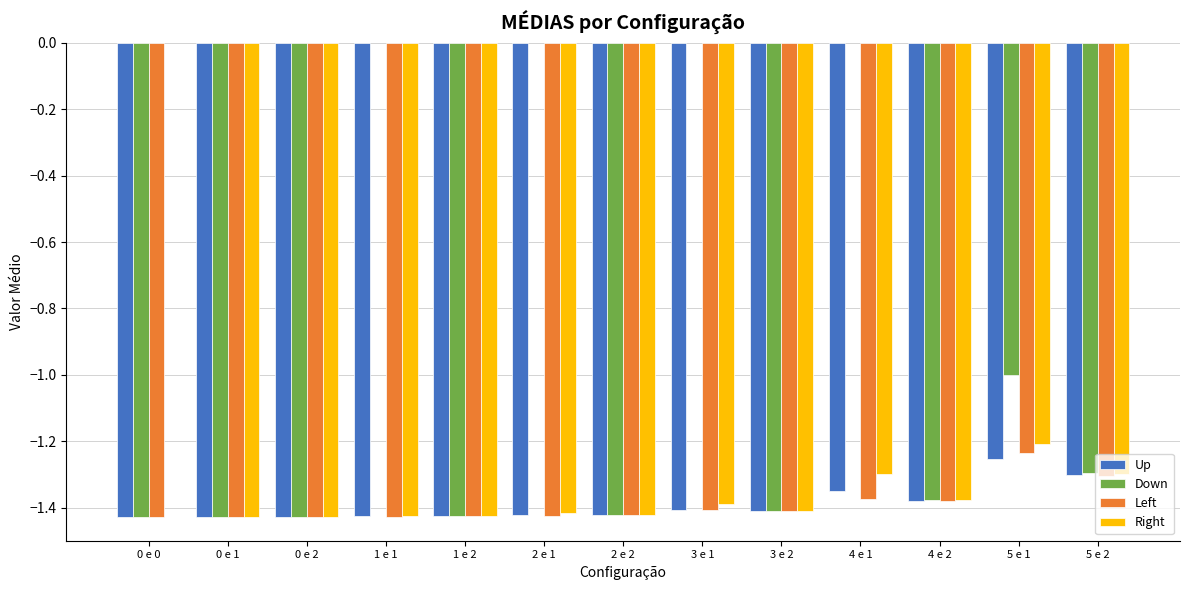

True or false: Left has a value of -0.7 at 1 e 1.

False